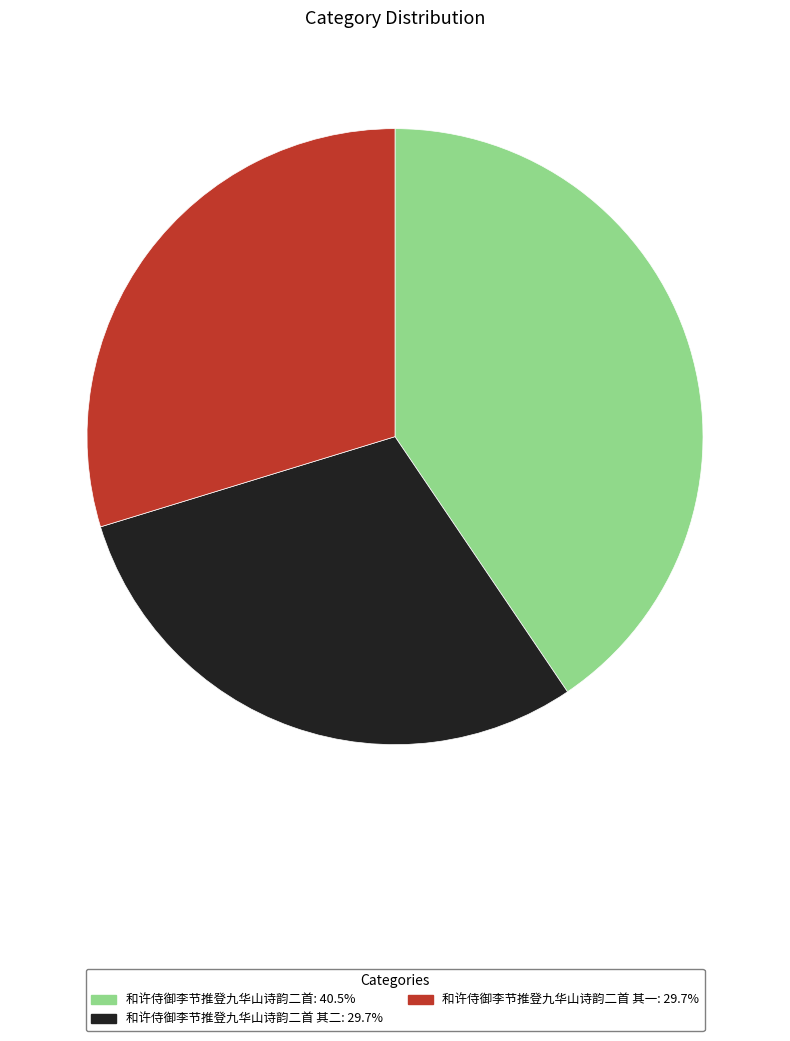

Is there a majority slice in this chart?

No